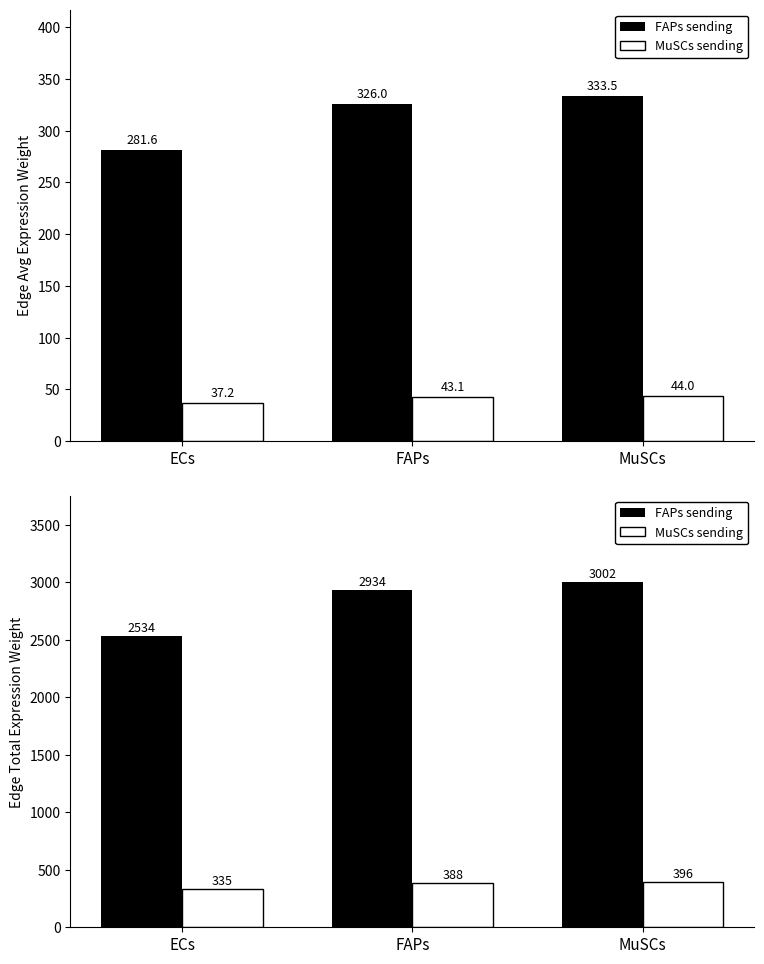

List the series in order of their peak value, highest first.

FAPs sending, MuSCs sending